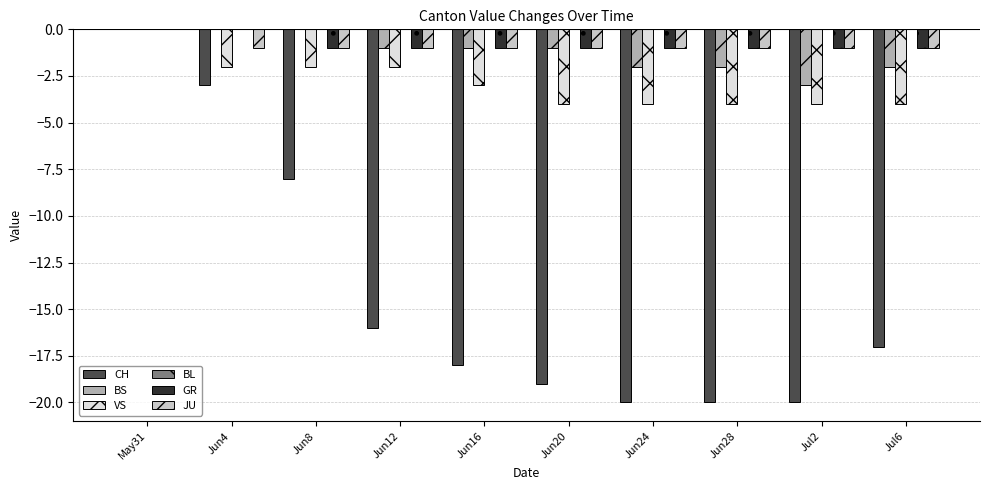

Which series has the largest range (max minus min)?

CH